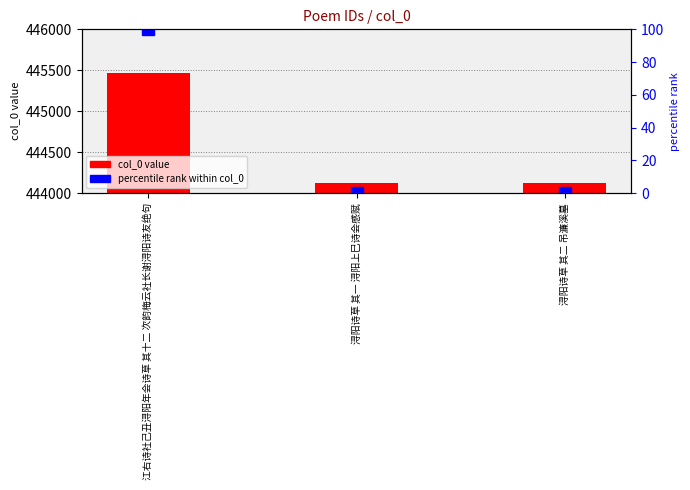

At which label does col_0 value first exceed 444118?

江右诗社己丑浔阳年会诗草 其十二 次韵梅云社长谢浔阳诗友绝句